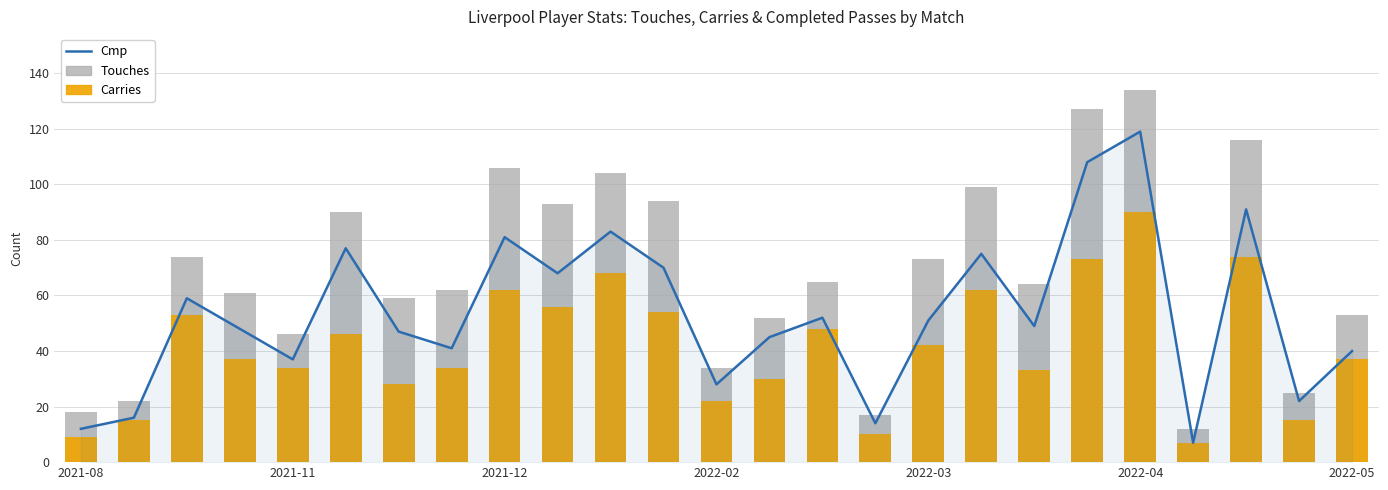

Rank the categories by Cmp value from highest to lowest.

20, 19, 22, 10, 8, 2022-04, 17, 11, 9, 2021-12, 14, 16, 18, 2022-02, 2022-05, 13, 7, 24, 2022-03, 12, 23, 2021-11, 15, 2021-08, 21